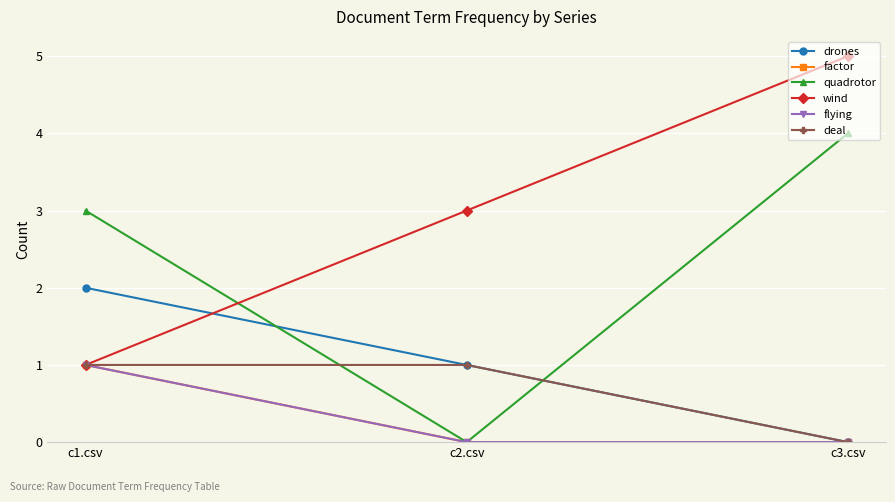

At which label does quadrotor first exceed 3?

c3.csv